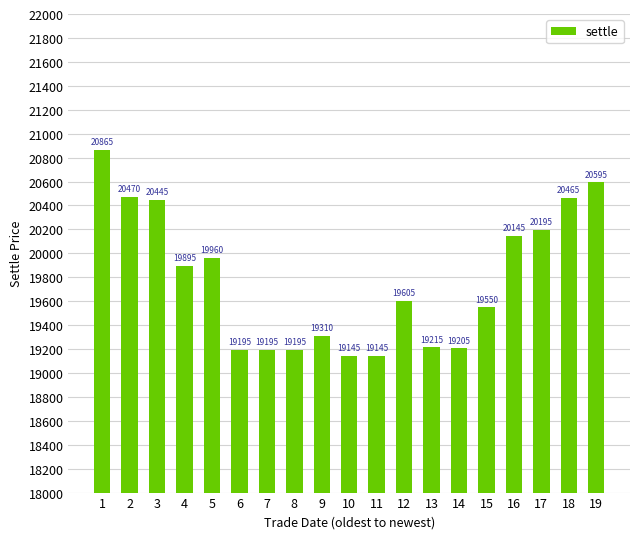

How many distinct data groups are displayed?

1